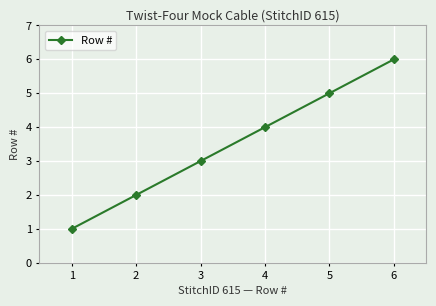

List the labels in order of value, smallest first.

1, 2, 3, 4, 5, 6